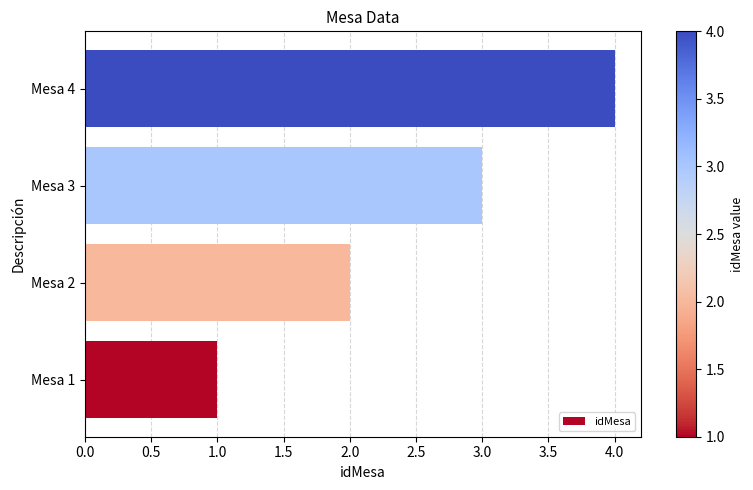

What is the maximum value shown in the chart?

4